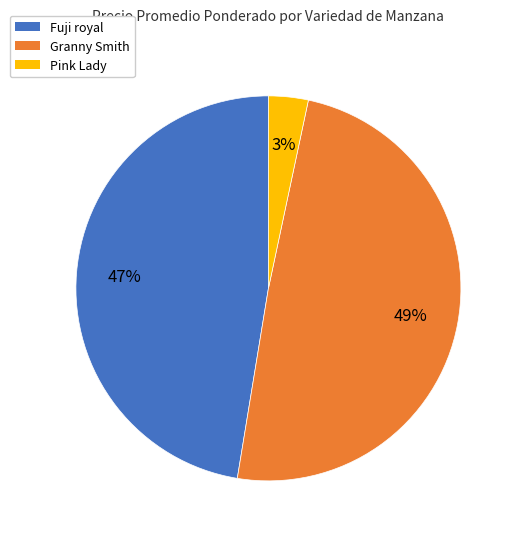

To the nearest percent, what percentage of the pie is Fuji royal?

47%